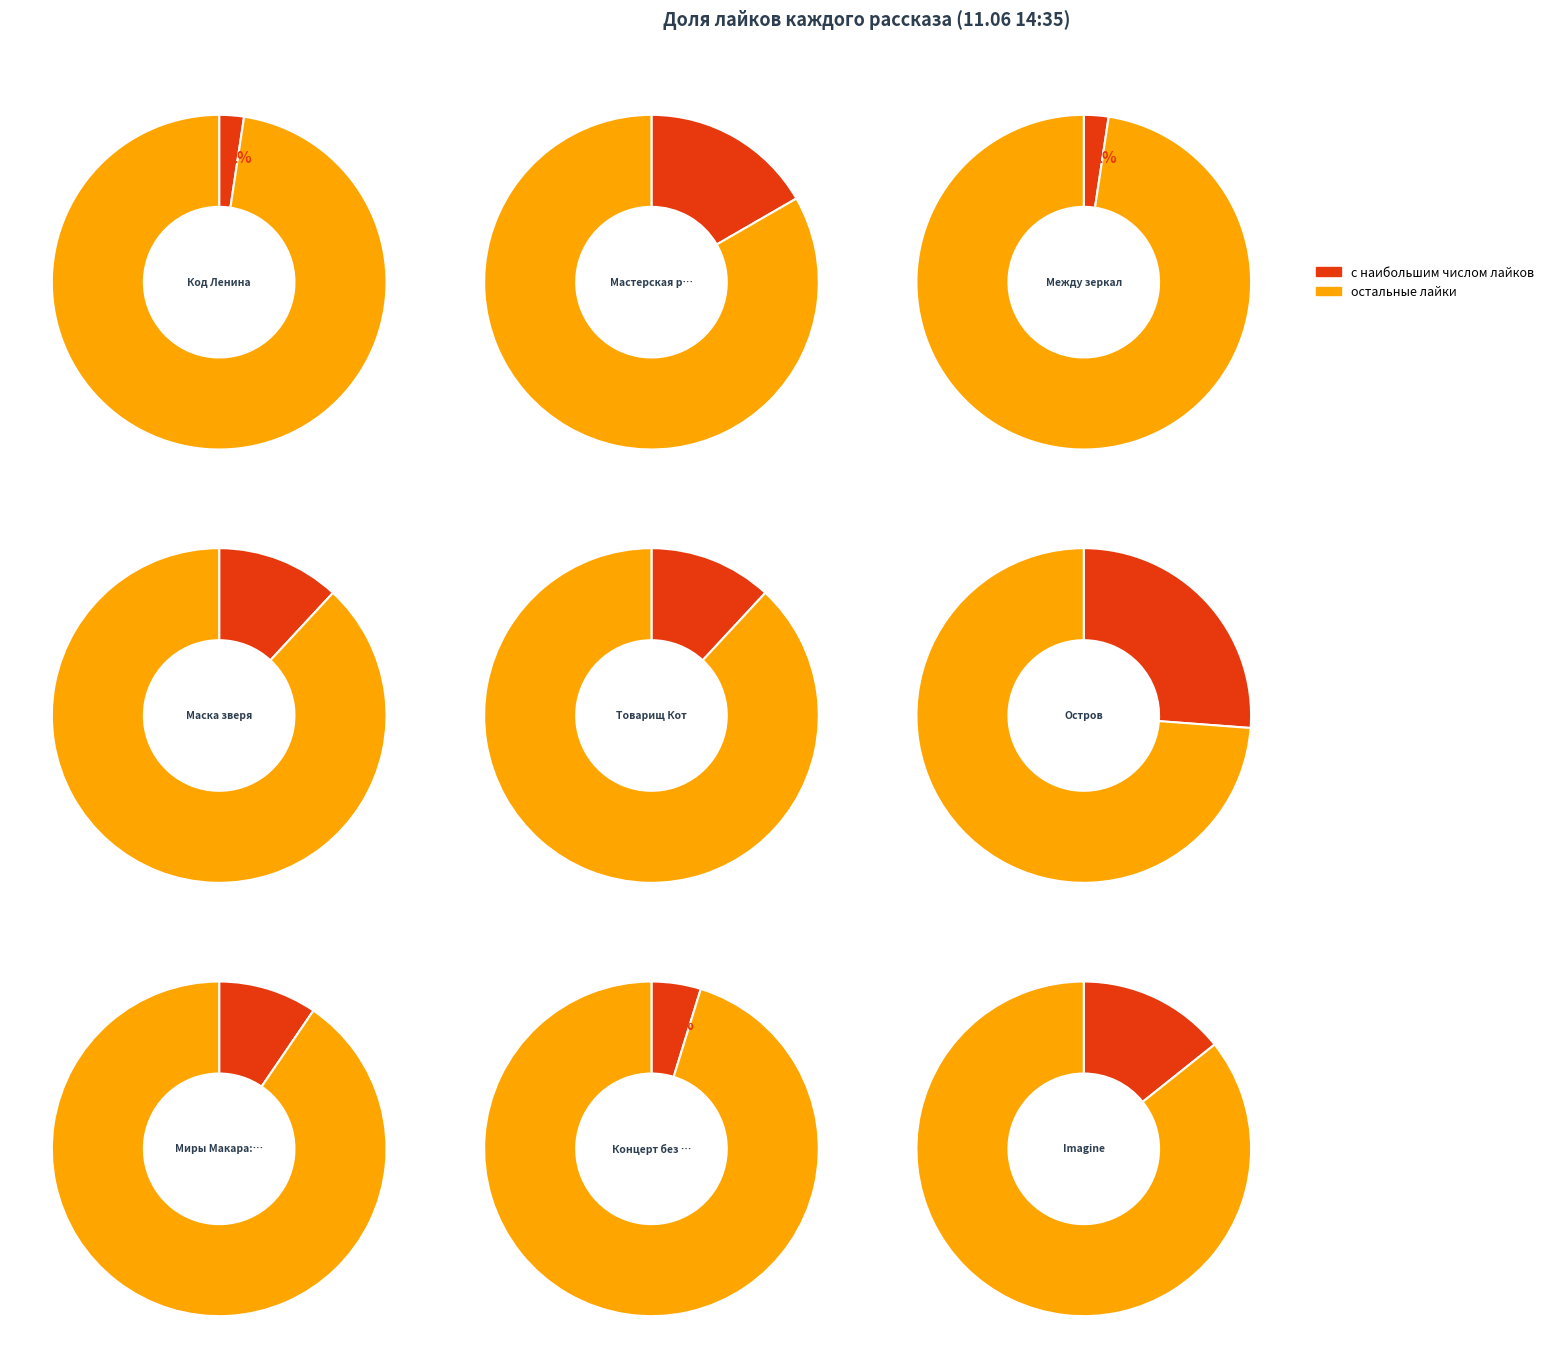

To the nearest percent, what is the difference between the largest and smallest slice percentages?

26%